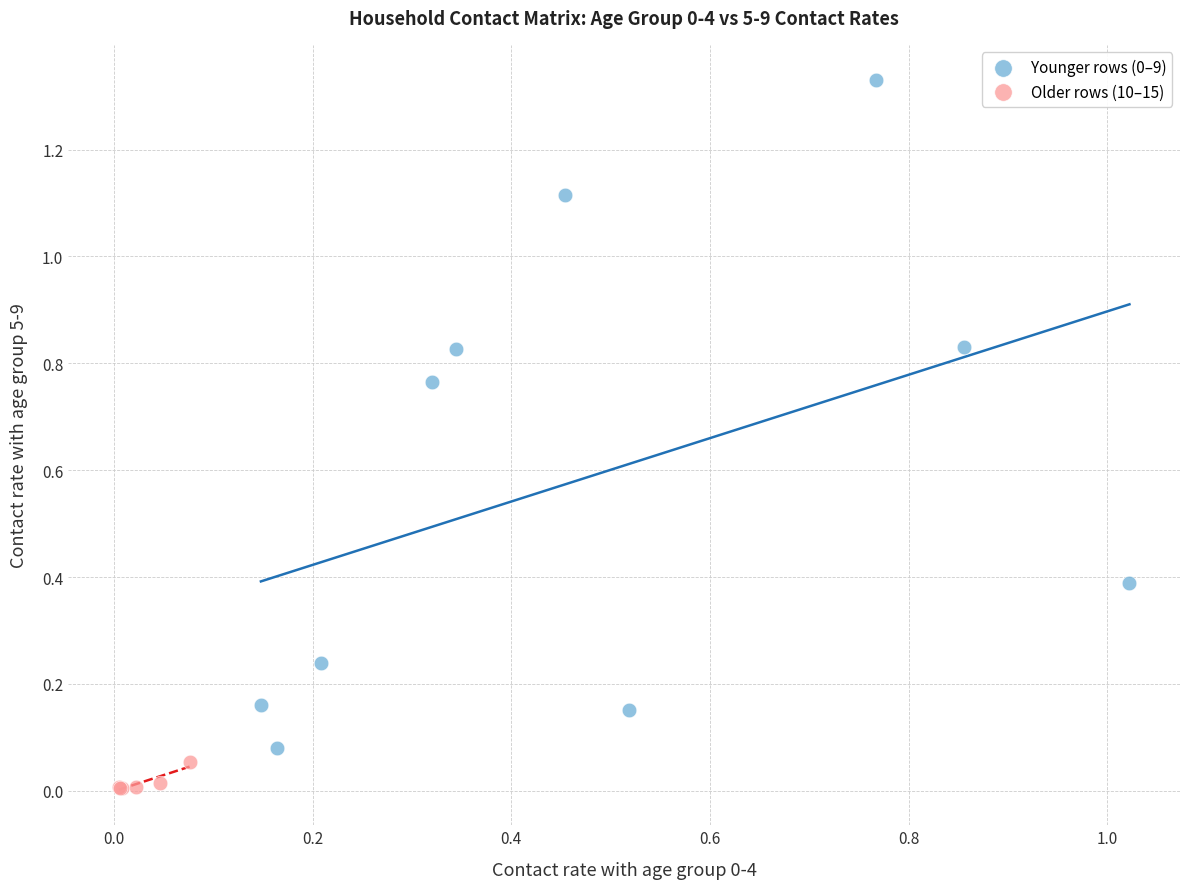

Which series contains the lowest Y value?

Older rows (10–15)